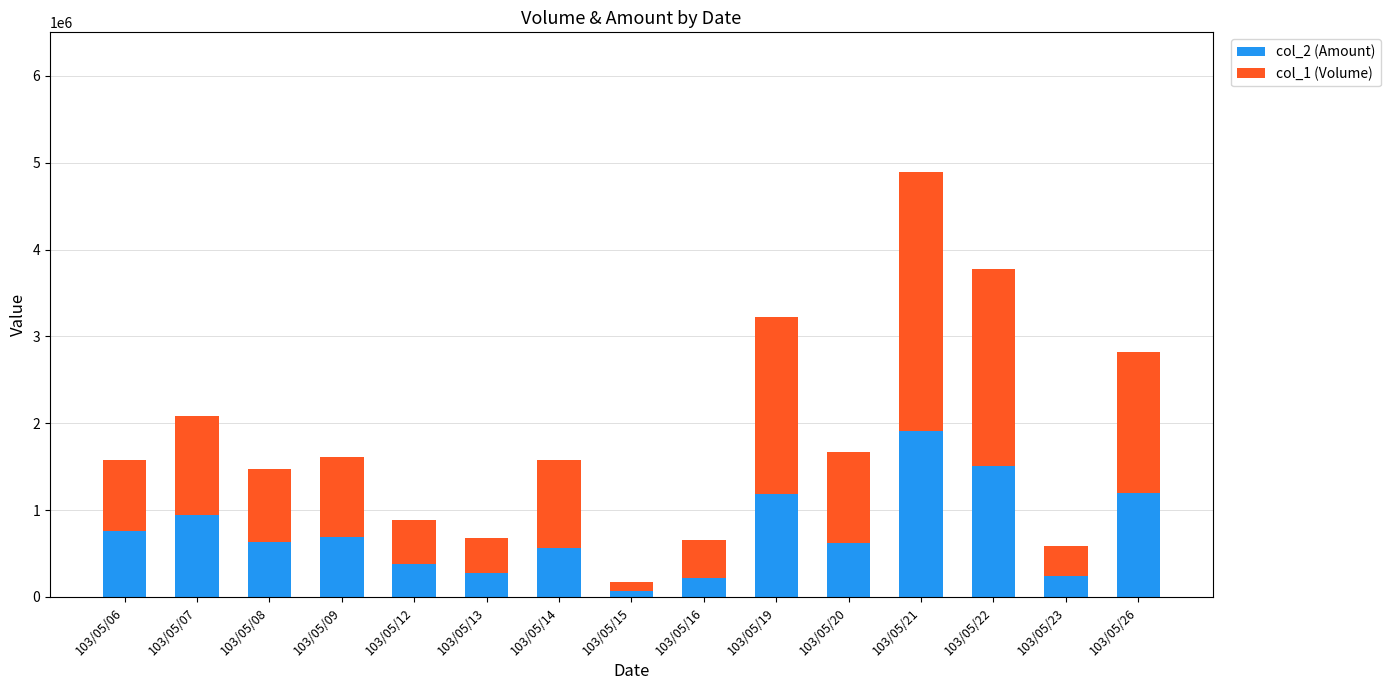

At which label does col_2 (Amount) reach its minimum?

103/05/15